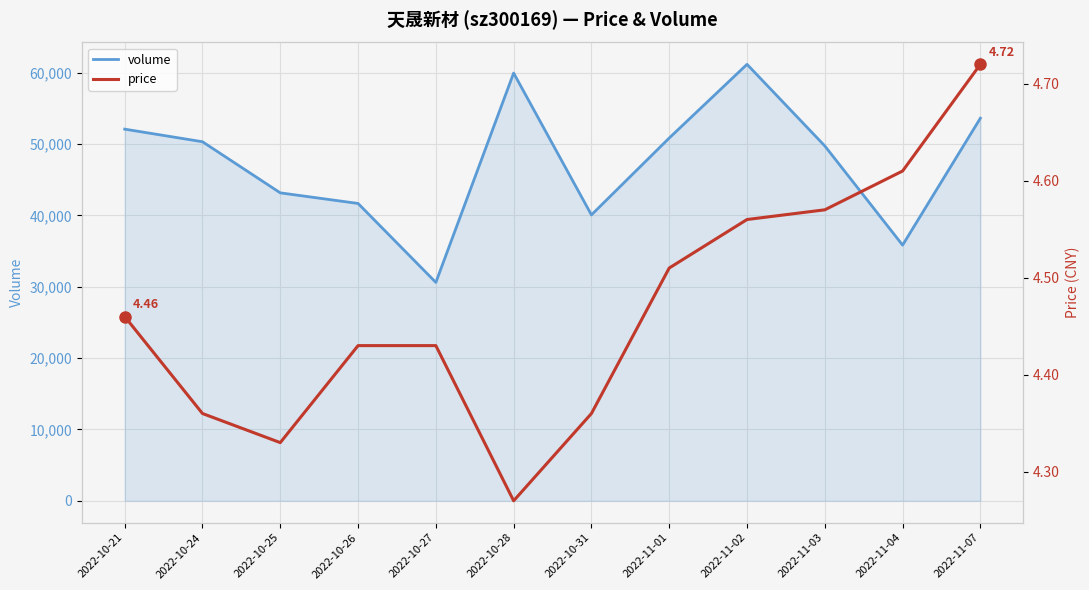

Which series changed the most between 2022-11-04 and 2022-11-07?

volume